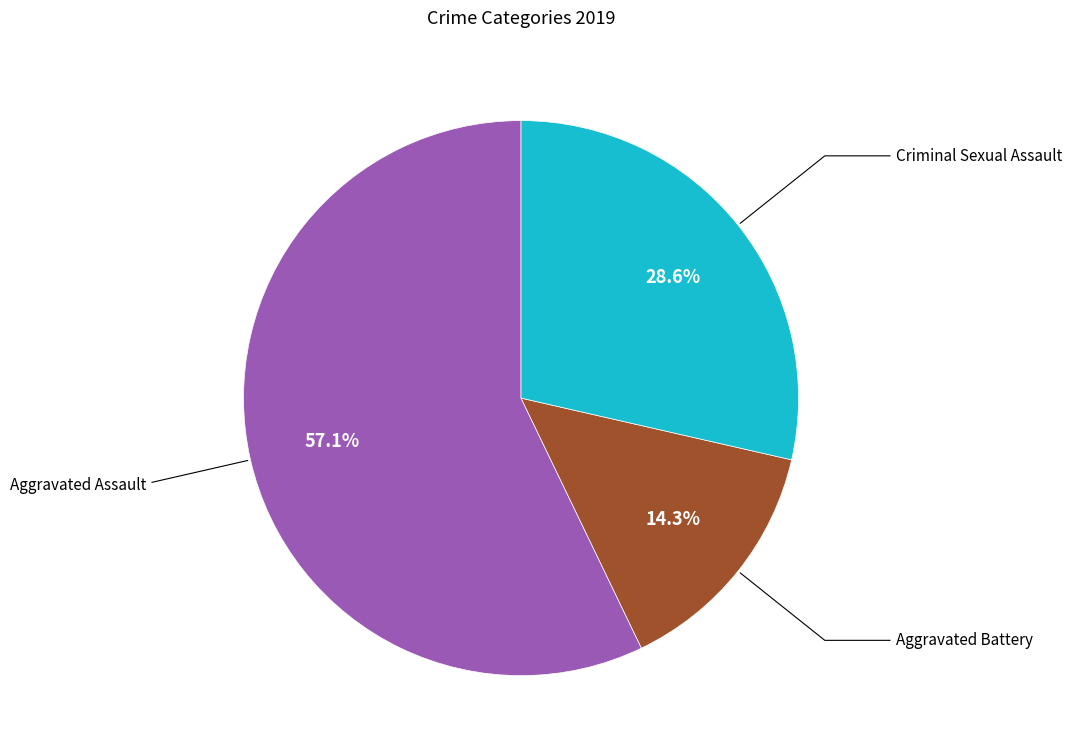

Is there a majority slice in this chart?

Yes